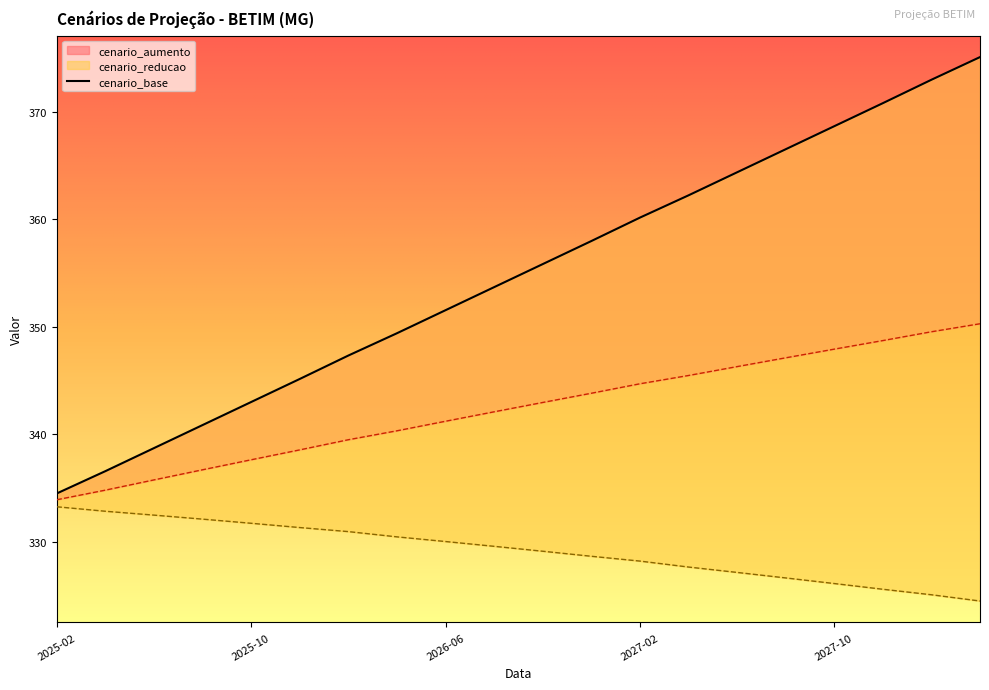

Reading left to right, what are all the values shown in this chart?

cenario_base: 334.5	336.6	338.7	340.9	343.0	345.1	347.3	349.4	351.5	353.7	355.8	358.0	360.2	362.2	364.4	366.5	368.7	370.8	373.0	375.1
cenario_aumento: 333.9	334.8	335.7	336.7	337.6	338.5	339.5	340.3	341.2	342.1	343.0	343.8	344.7	345.5	346.3	347.1	347.9	348.7	349.5	350.3
cenario_reducao: 333.2	332.8	332.5	332.1	331.7	331.3	330.9	330.4	330.0	329.6	329.1	328.6	328.2	327.6	327.1	326.6	326.1	325.6	325.1	324.5